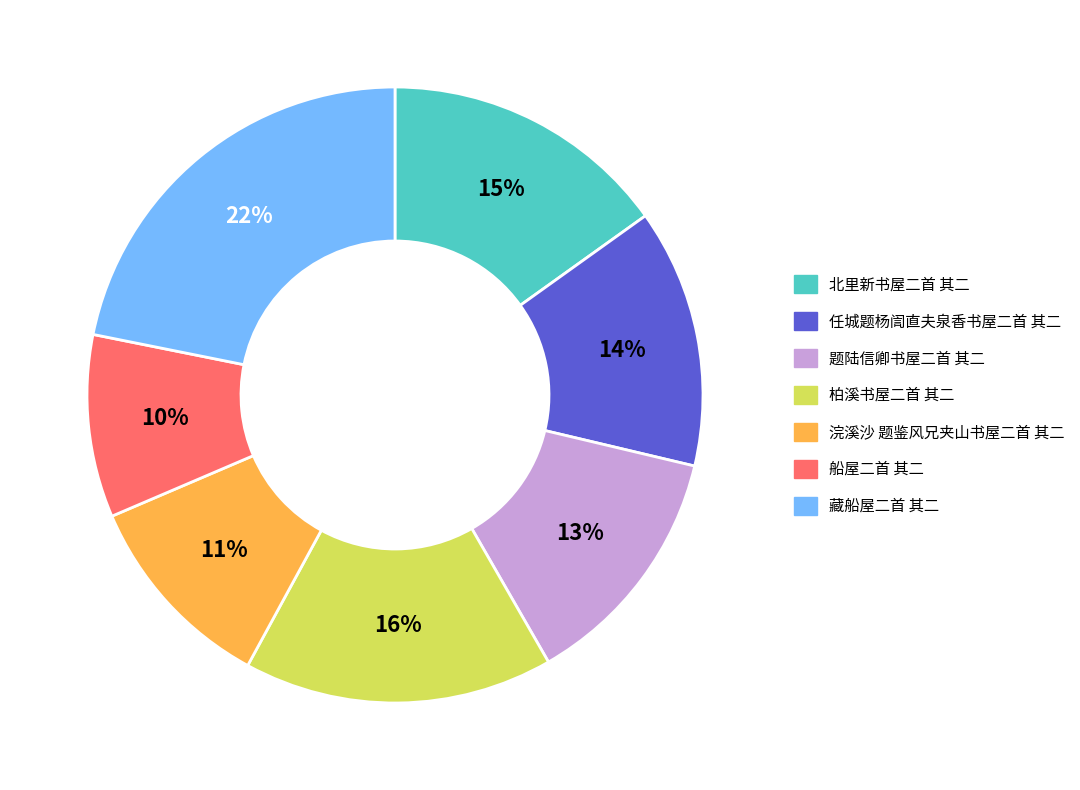

Is it true that 船屋二首 其二 is 19% of the pie?

False